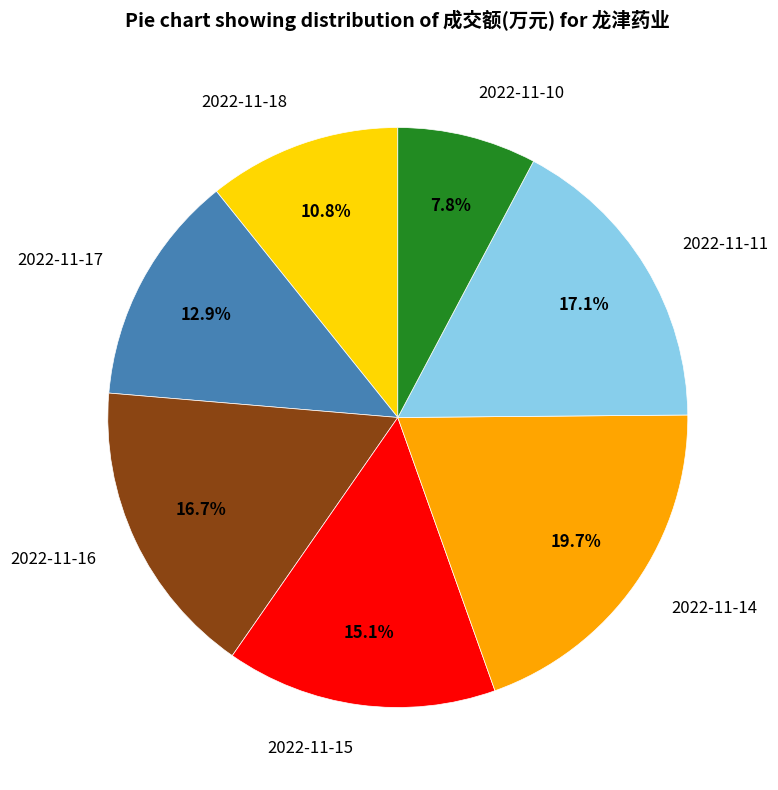

Is it true that 2022-11-16 is 5% of the pie?

False